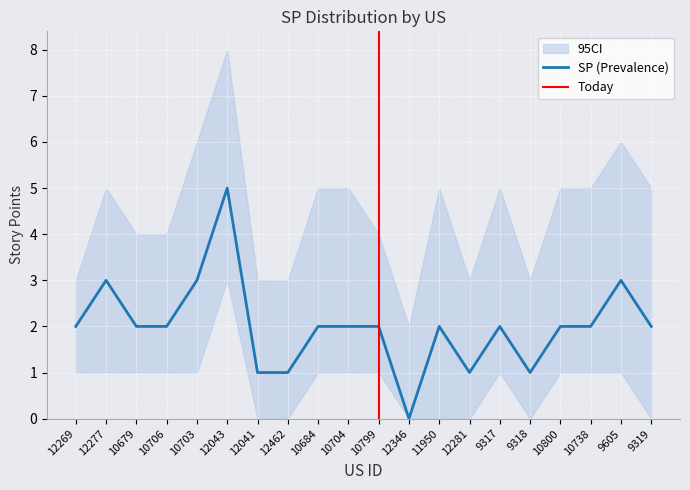

Where does the SP series first go above 2?

12277